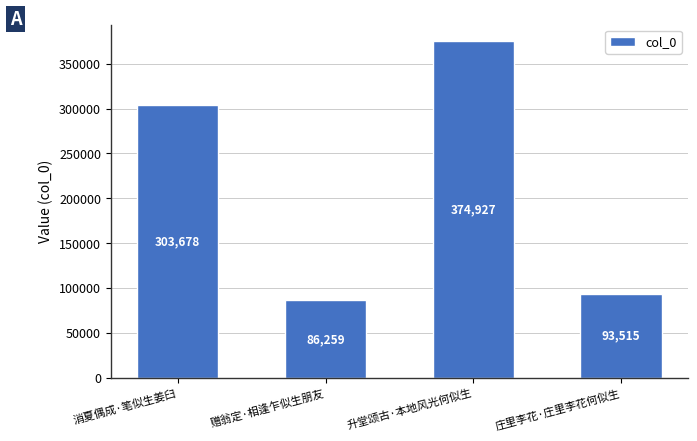

What is the change in value from 升堂颂古·本地风光何似生 to 庄里李花·庄里李花何似生?

-281412